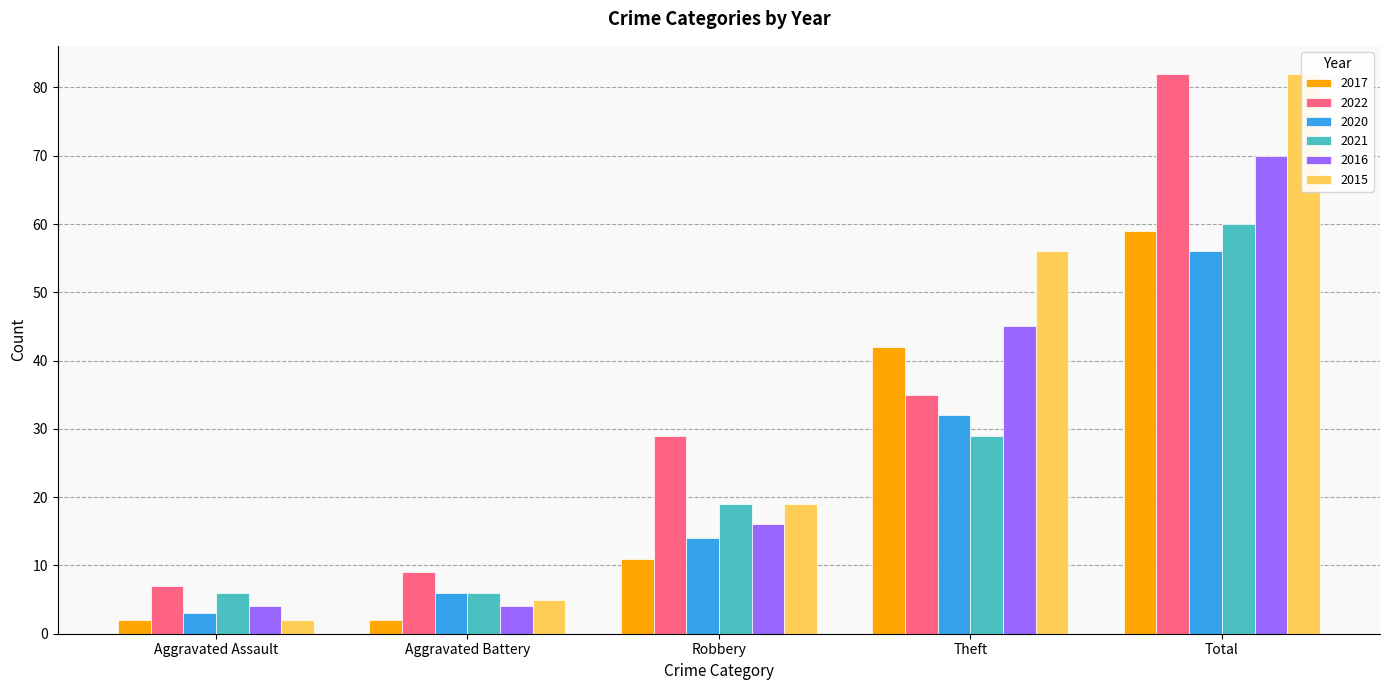

The 2020 series shows 12 at Theft. True or false?

False